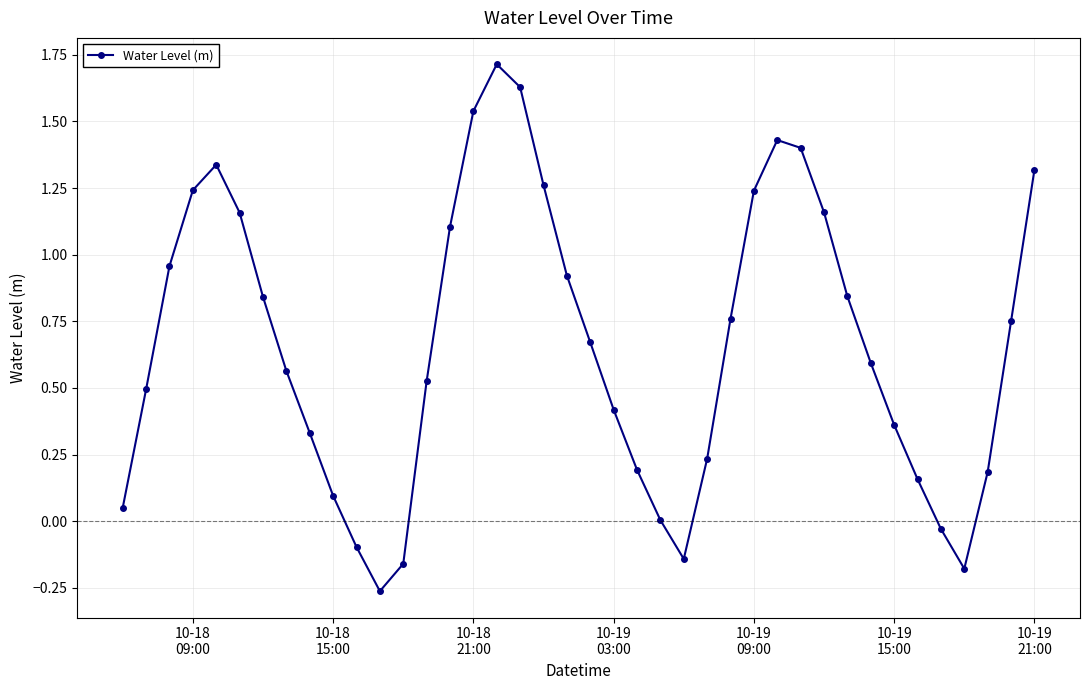

What is the sum of all values?

26.6